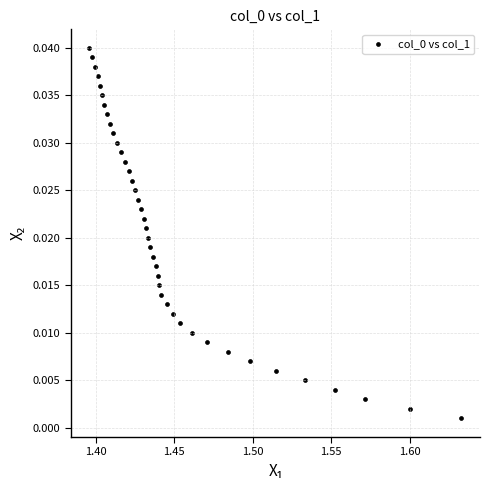

How many points are shown in the scatter plot?

40